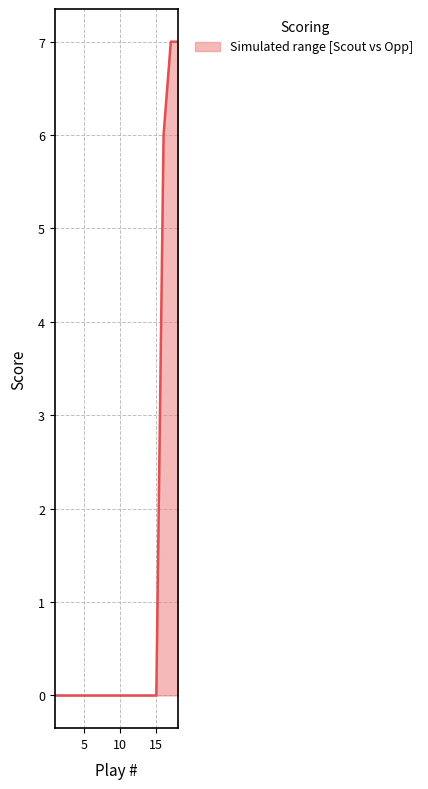

Reading left to right, transcribe all the data shown in this chart.

0	0	0	0	0	0	0	0	0	0	0	0	0	6	7	7